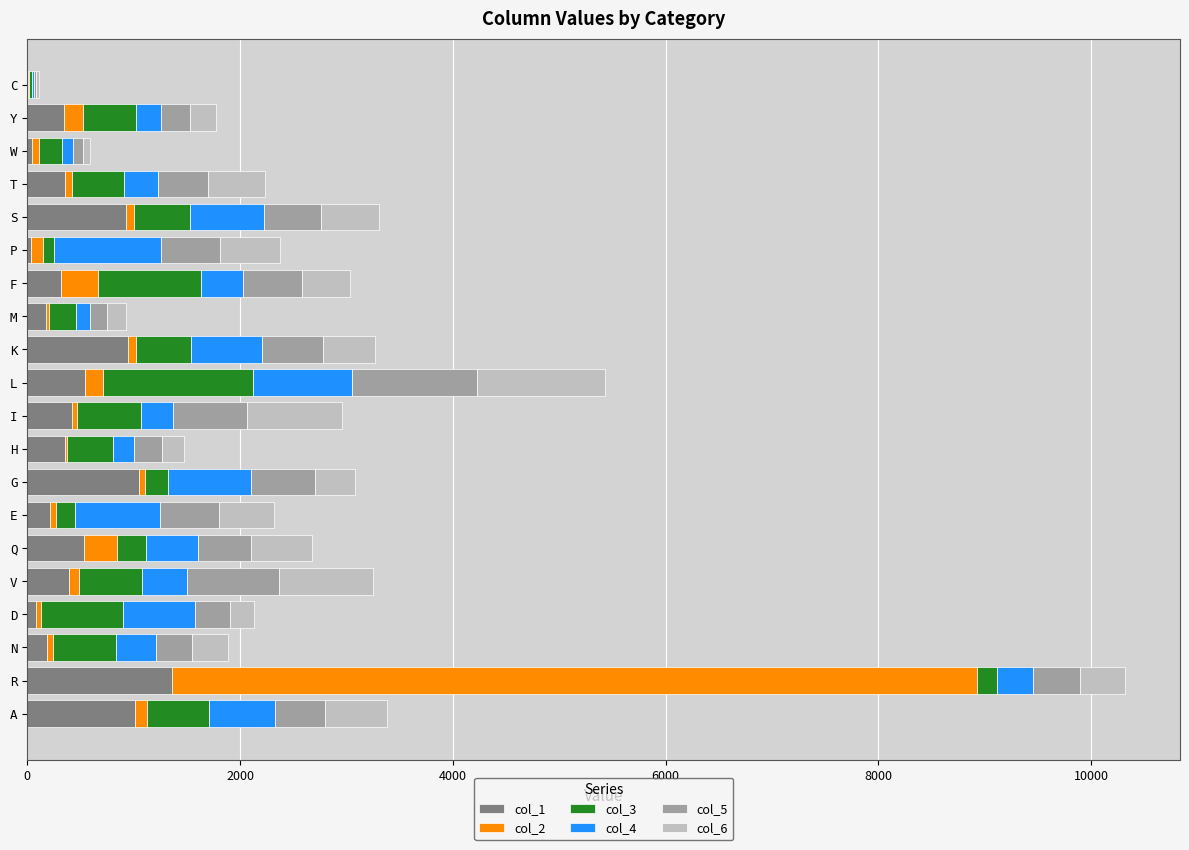

At which category is the sum across all series the highest?

R